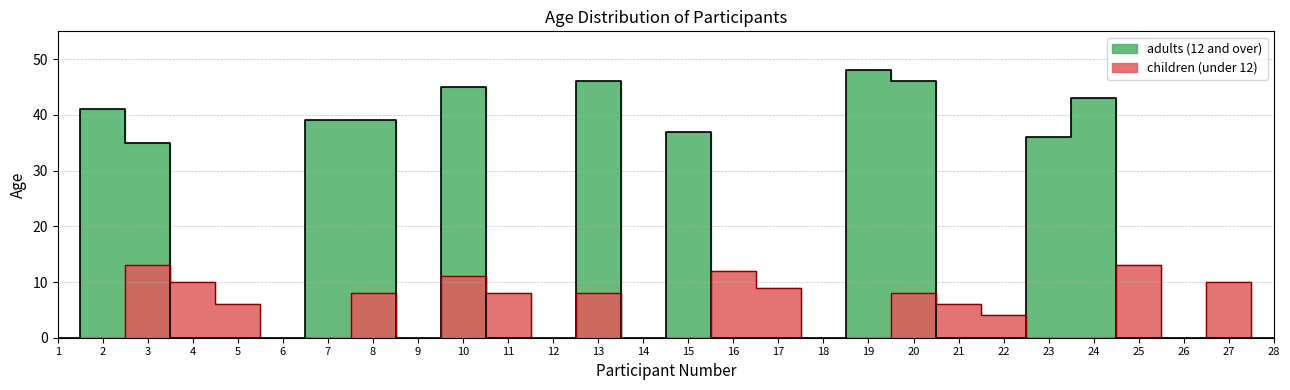

At which category is the sum across all series the highest?

10